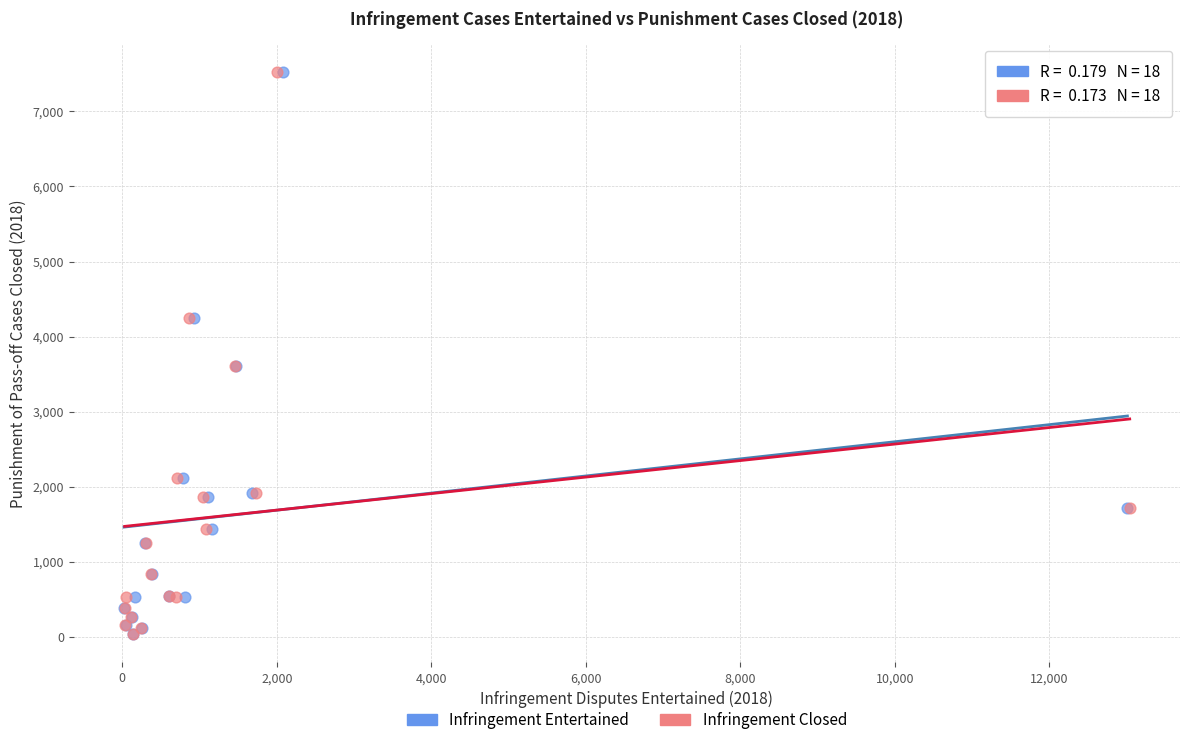

What are all the series names shown in the legend?

Infringement Entertained, Infringement Closed